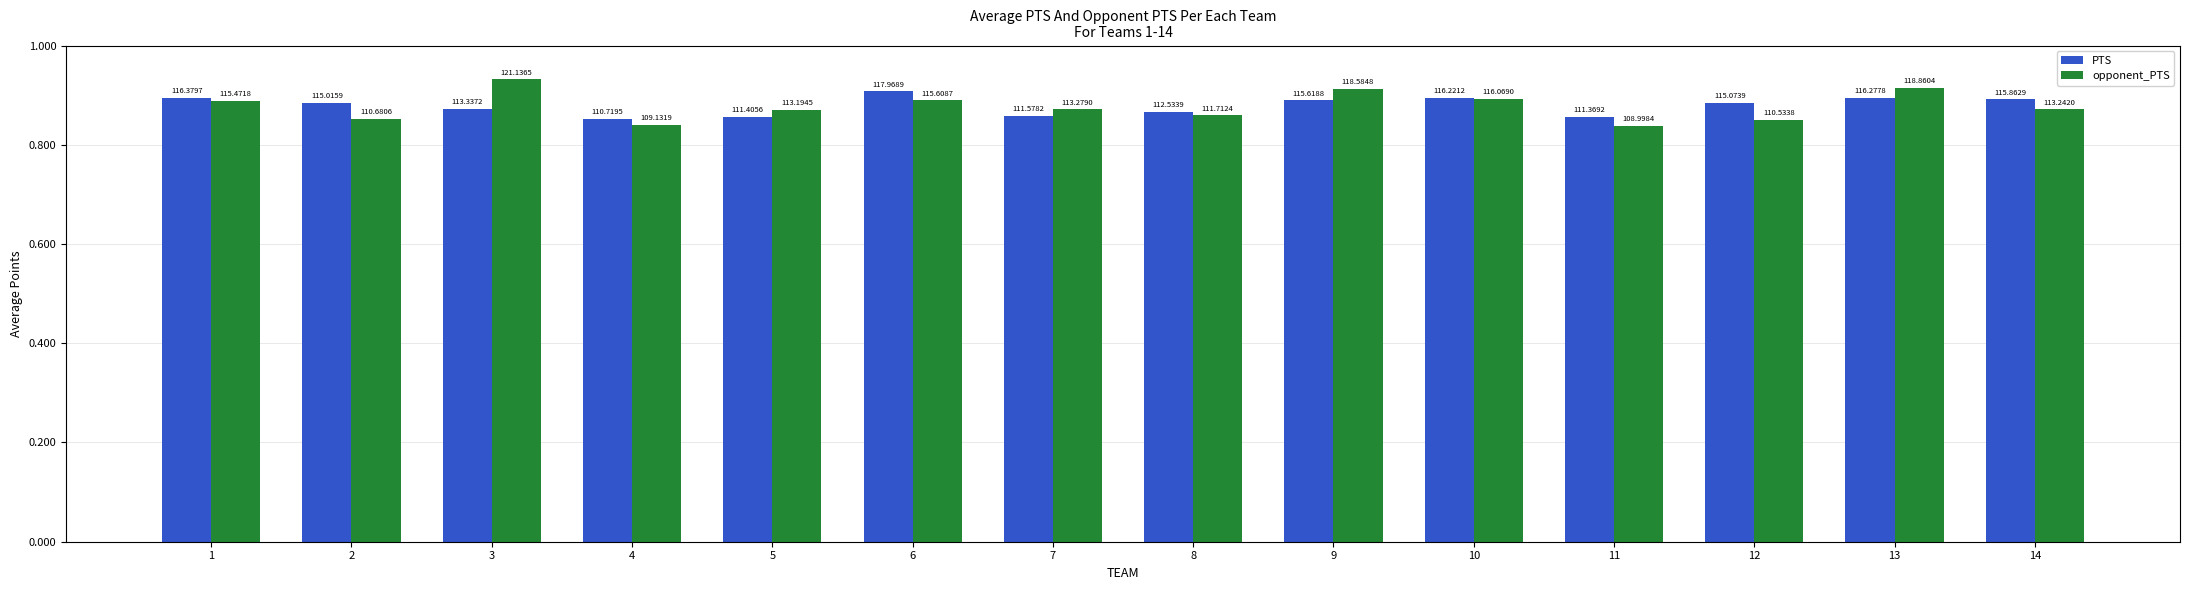

What are all the series names shown in the legend?

PTS, opponent_PTS